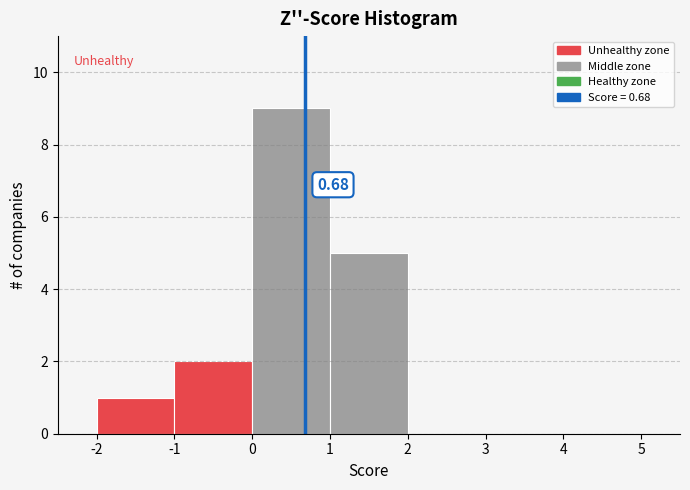

Over which range of the x-axis is the bar tallest?

0 to 1